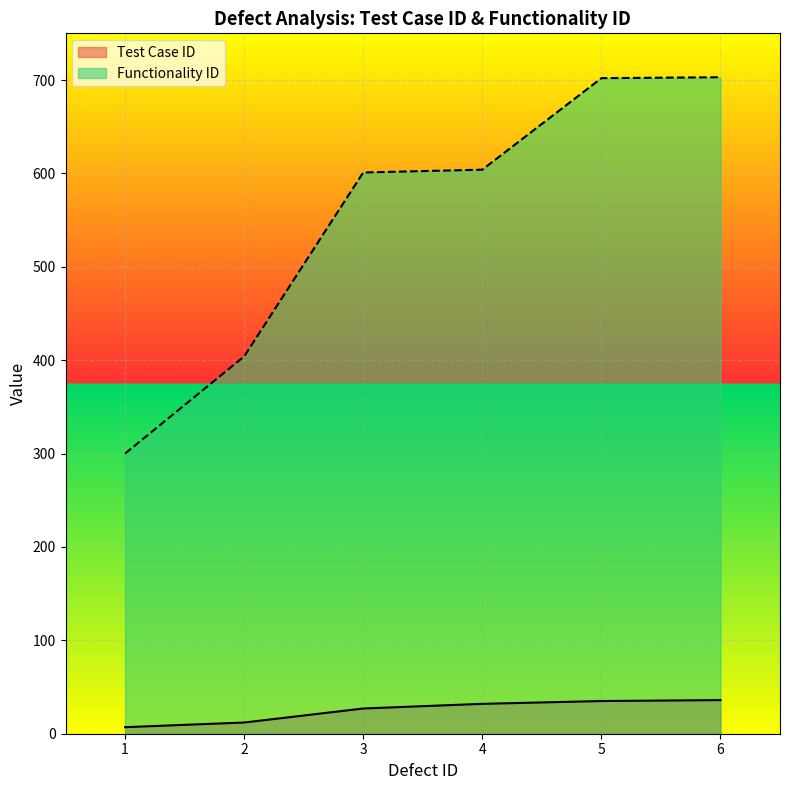

True or false: Test Case ID and Functionality ID intersect in this chart.

False